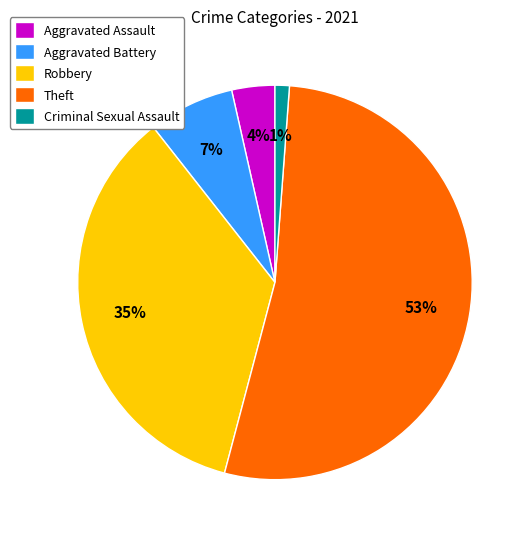

Rank the categories by value from lowest to highest.

Criminal Sexual Assault, Aggravated Assault, Aggravated Battery, Robbery, Theft